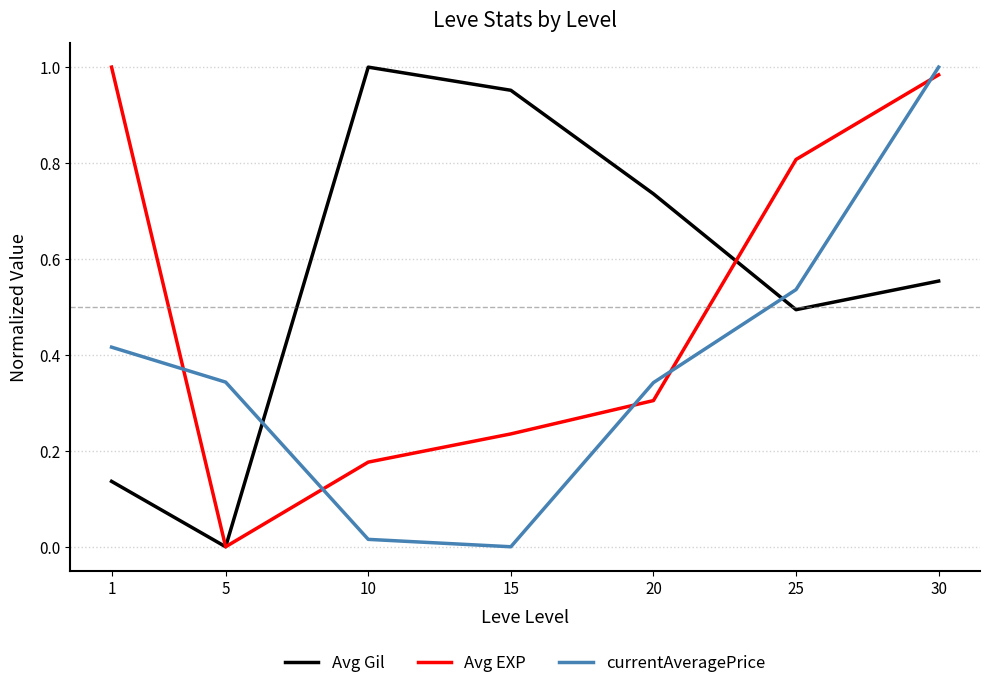

How many lines are shown in the chart?

3